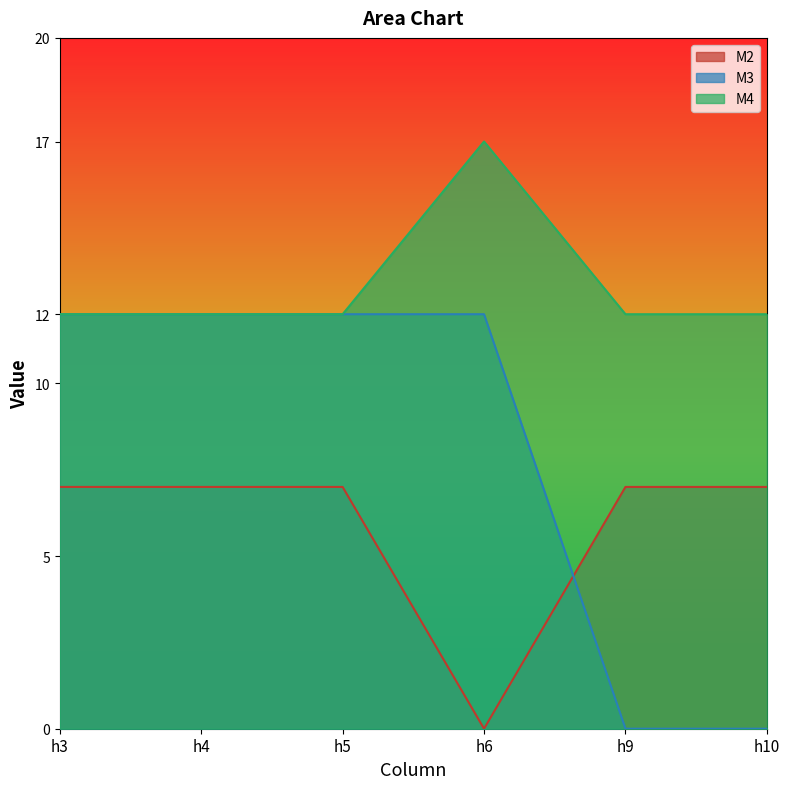

The value of M2 at h10 is 7. True or false?

True